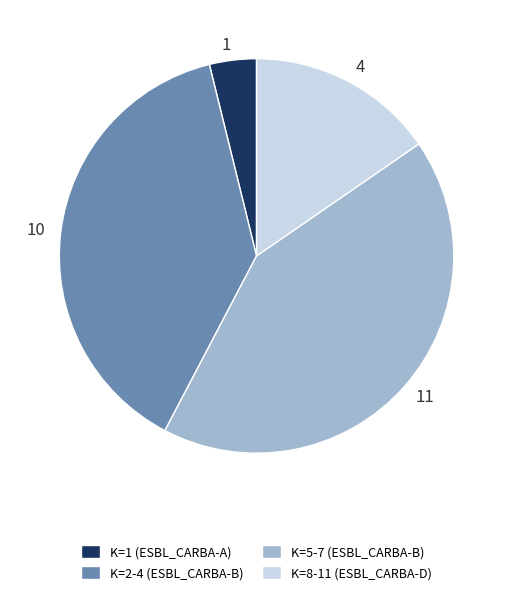

What is the ratio of the value at 4 to the value at 11?

0.4